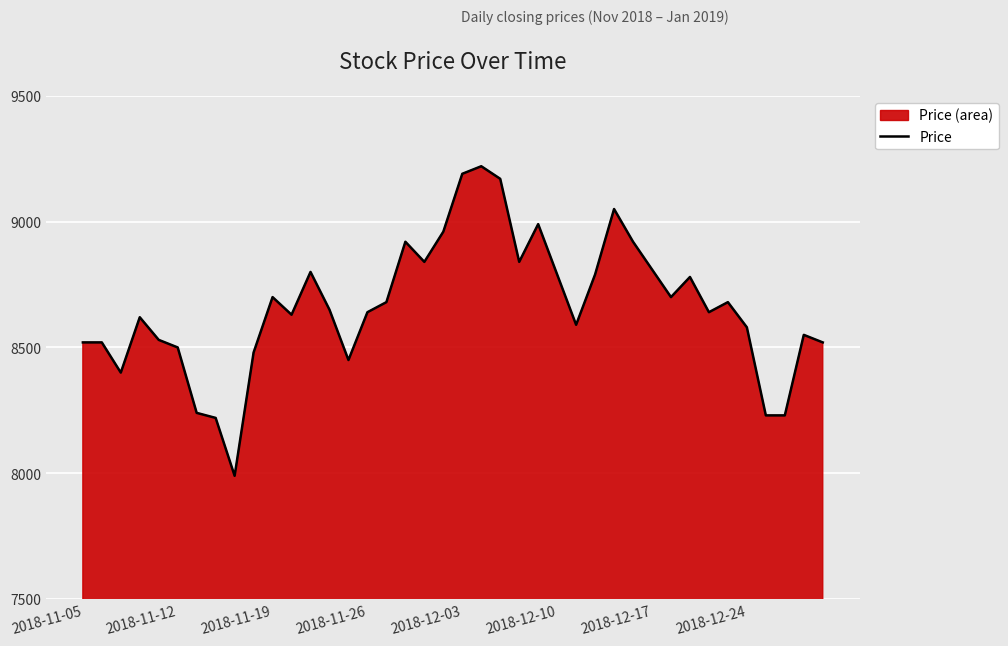

What is the greatest value displayed?

9220